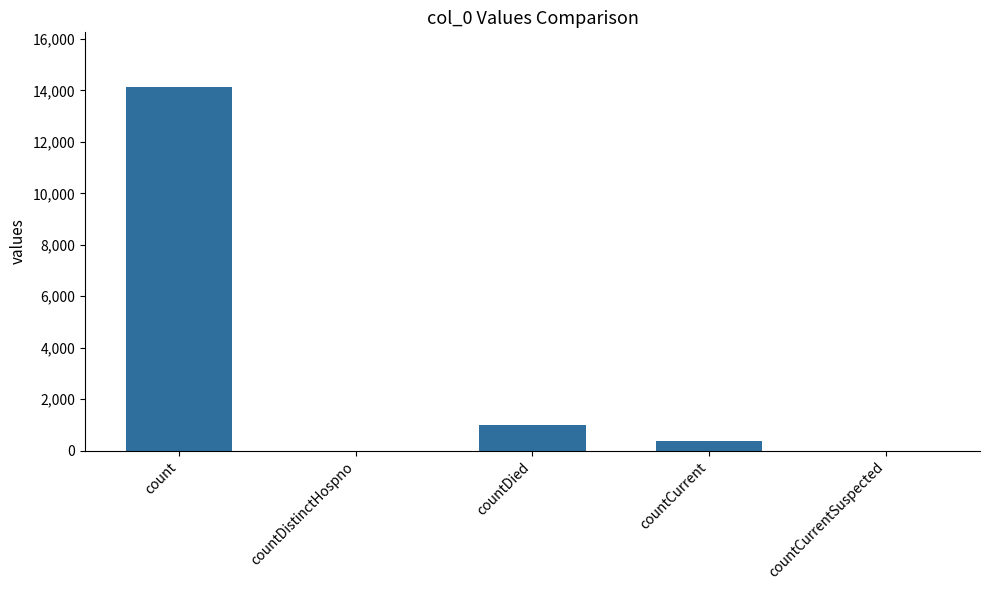

At which label does the data first exceed 362?

count